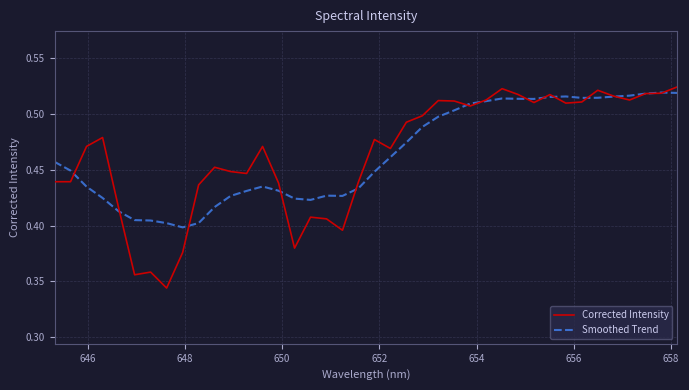

Which series has the widest spread of values?

Corrected Intensity